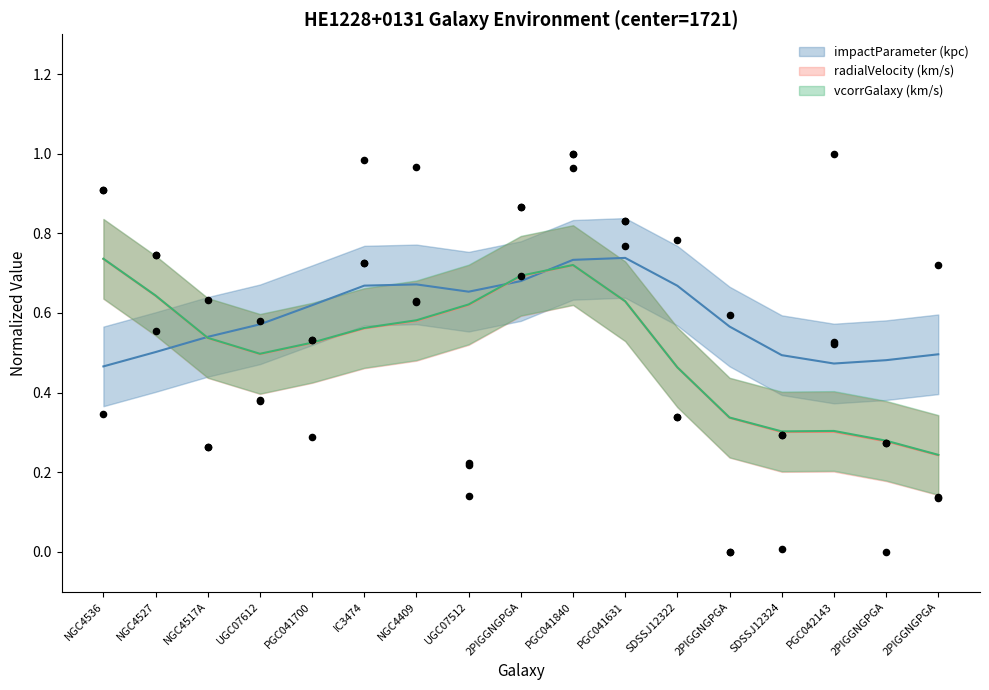

Which series has the largest total across all categories?

impactParameter (kpc)